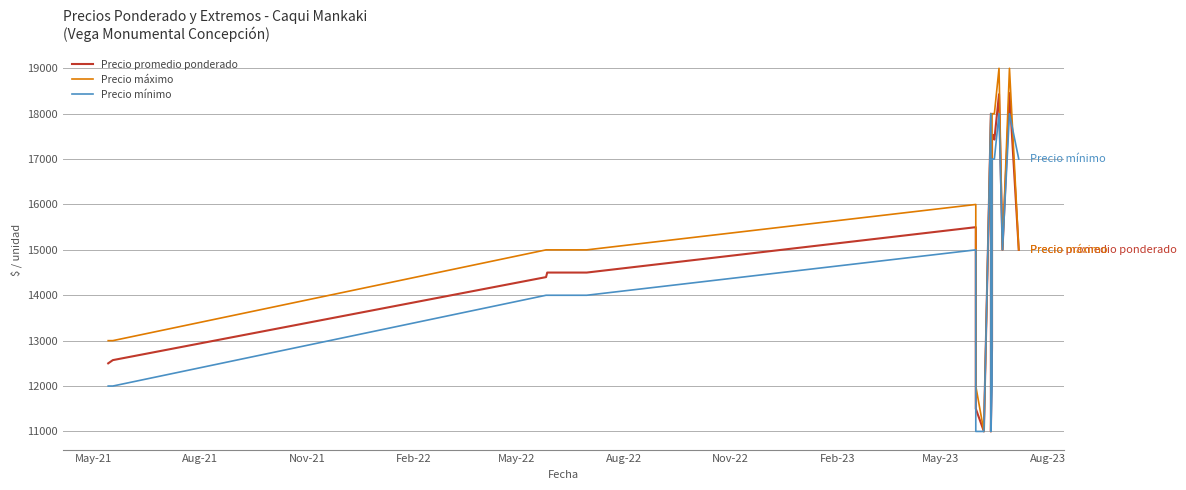

How many times do Precio máximo and Precio mínimo cross each other?

1